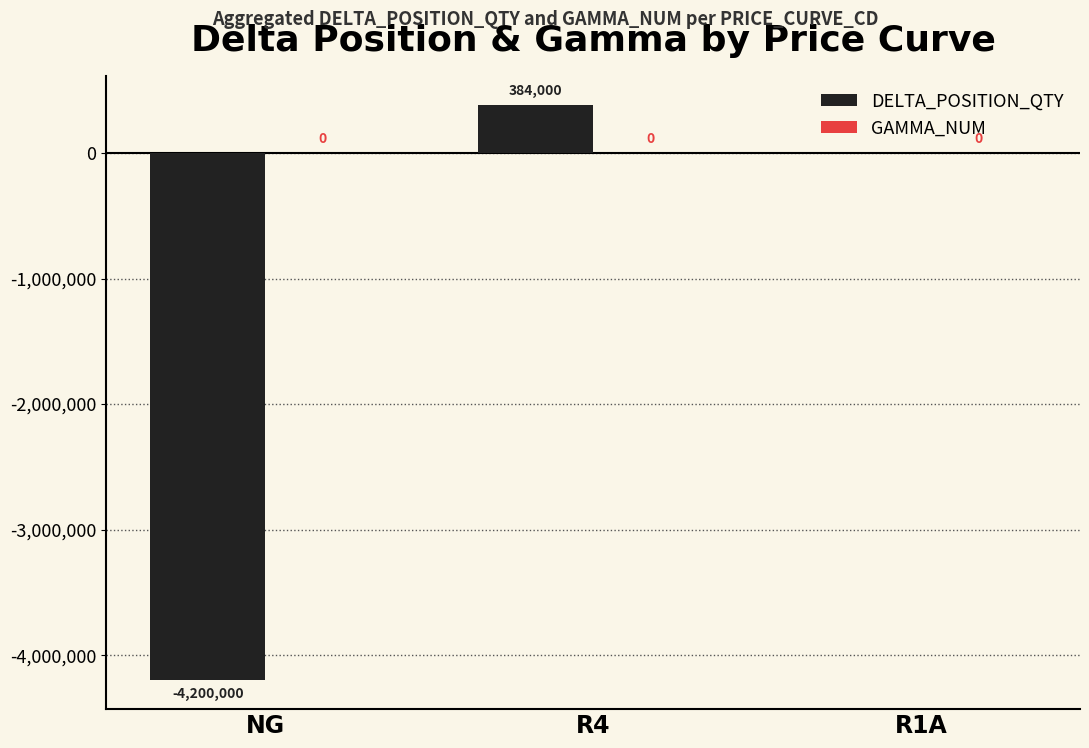

Reading left to right, list all the values displayed in this chart.

NG=-4200000	R4=384000	R1A=0